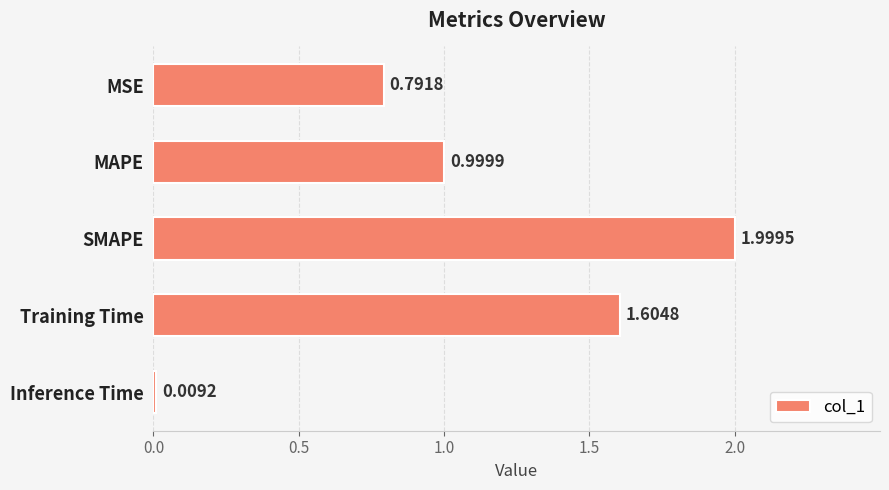

Which label corresponds to the largest value in the chart?

SMAPE